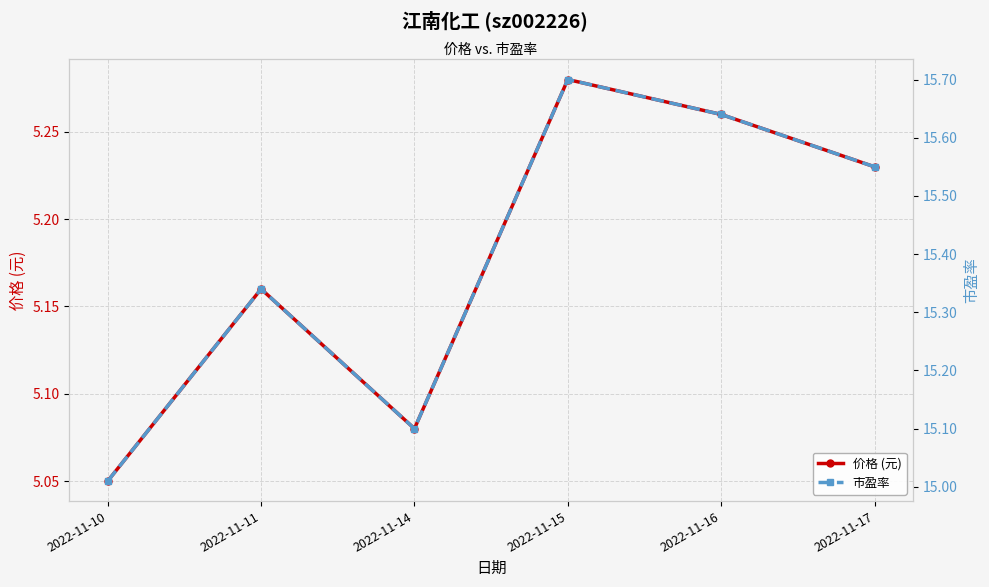

True or false: 价格 (元) has more than 1 points higher than both neighbors.

True